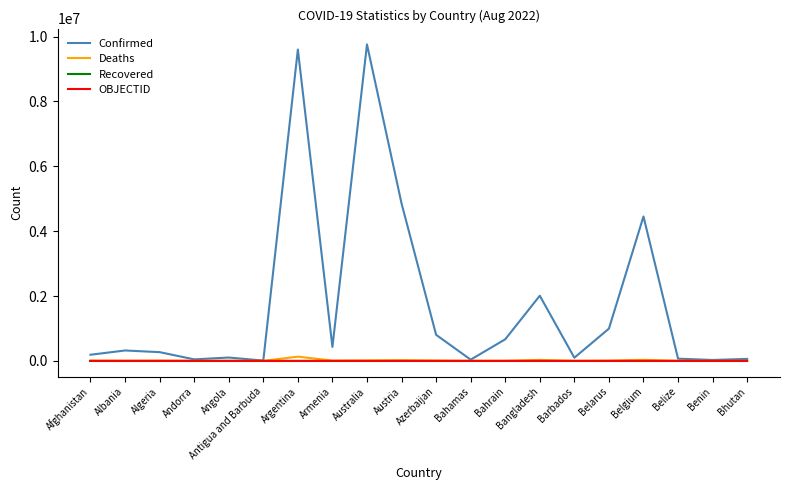

What position from the left is Benin?

19